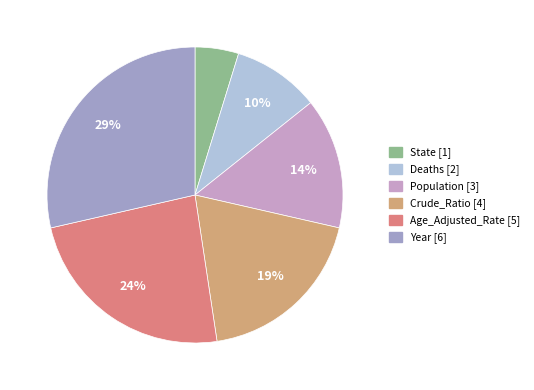

Which has a higher value, Year or Age_Adjusted_Rate?

Year